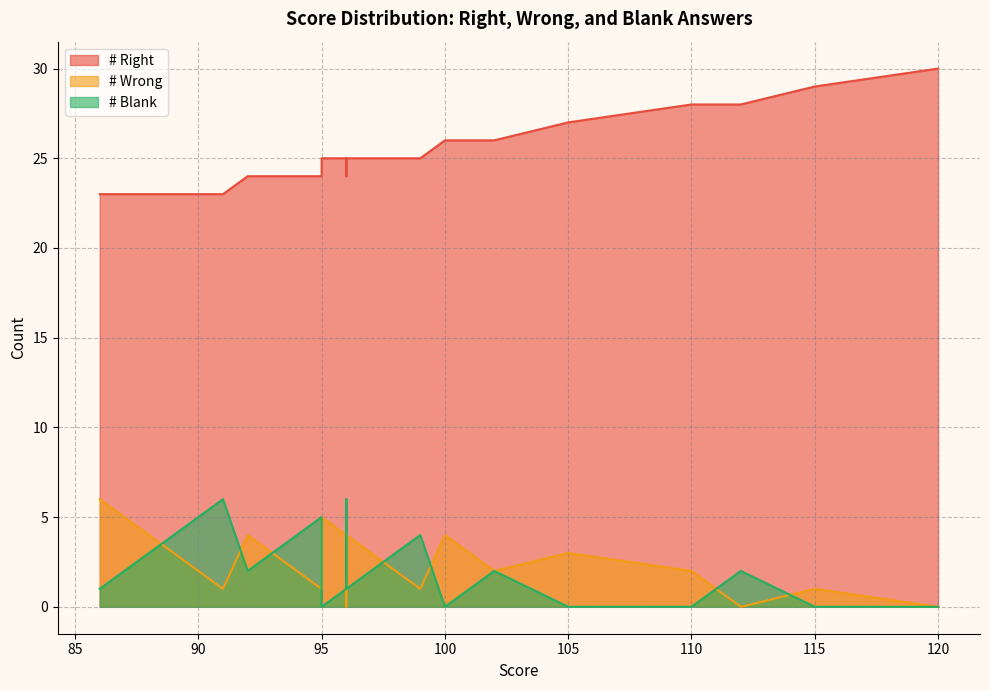

Which has a higher value, 120 or 88?

120